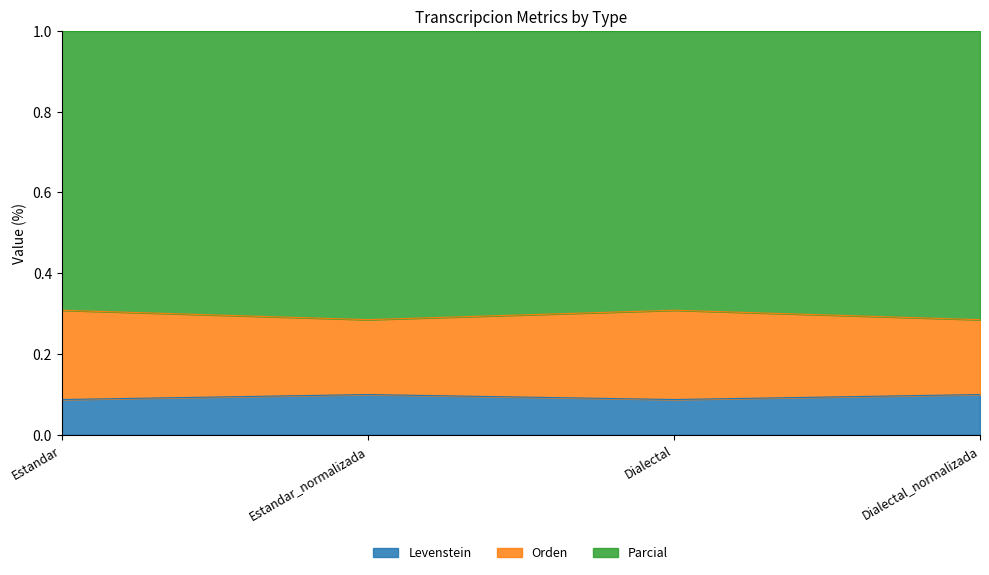

What is the total value across all series at Estandar_normalizada?

1.0